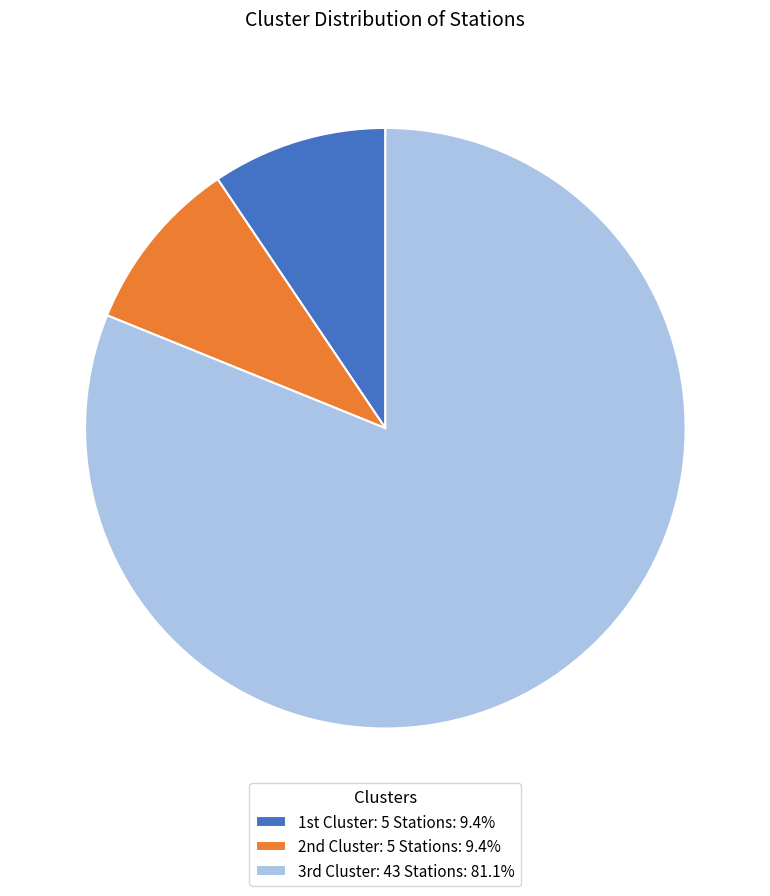

How many segments does this pie chart have?

3